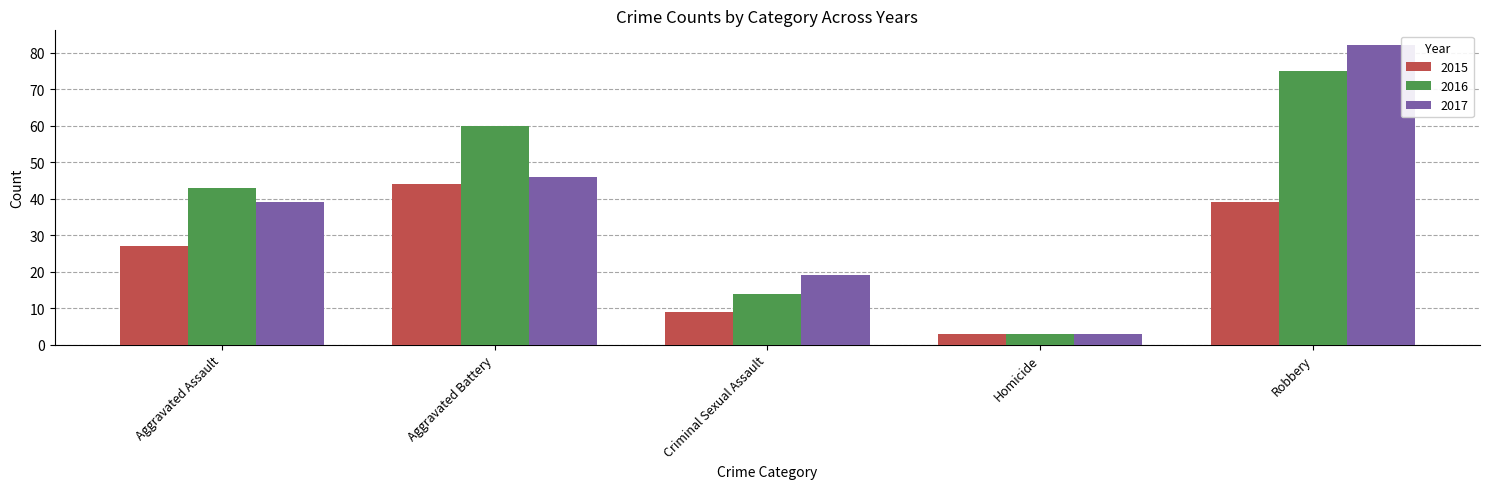

Is the value of 2015 at Aggravated Assault greater than the value of 2017 at Aggravated Battery?

No